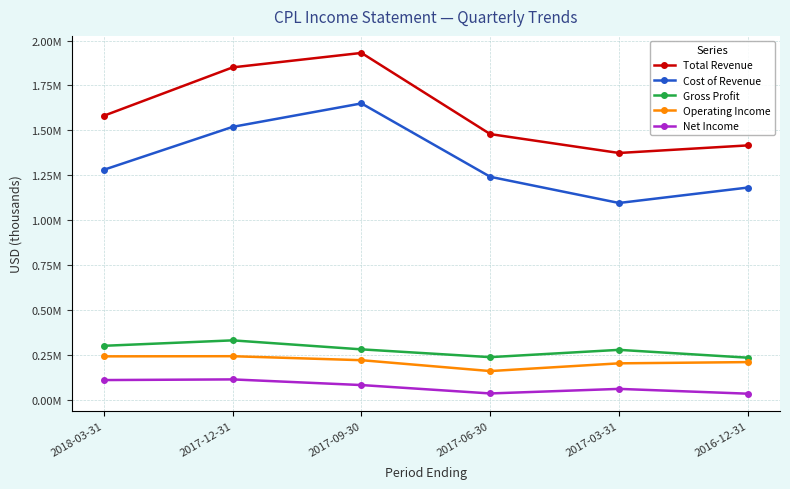

Reading left to right, extract all data points from this chart.

Total Revenue: 2018-03-31=1581400	2017-12-31=1850600	2017-09-30=1931000	2017-06-30=1479200	2017-03-31=1374100	2016-12-31=1416300
Cost of Revenue: 2018-03-31=1280600	2017-12-31=1519500	2017-09-30=1650000	2017-06-30=1241500	2017-03-31=1095800	2016-12-31=1181600
Gross Profit: 2018-03-31=300800	2017-12-31=331100	2017-09-30=281000	2017-06-30=237700	2017-03-31=278300	2016-12-31=234700
Operating Income: 2018-03-31=242100	2017-12-31=242900	2017-09-30=220700	2017-06-30=160200	2017-03-31=203200	2016-12-31=210100
Net Income: 2018-03-31=110100	2017-12-31=113800	2017-09-30=82300	2017-06-30=35600	2017-03-31=61000	2016-12-31=34300